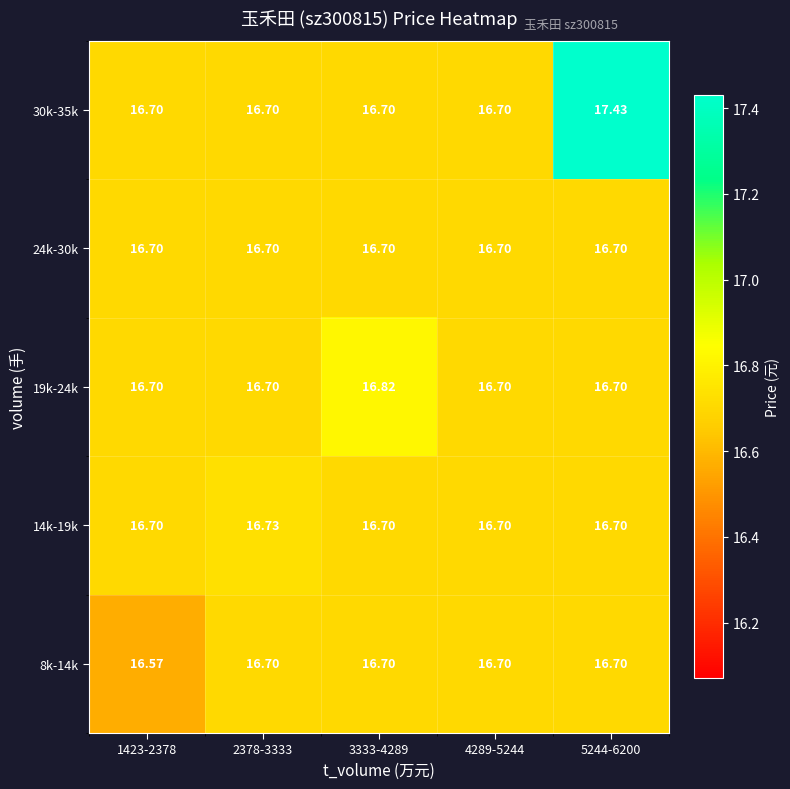

How many series are shown in this chart?

5